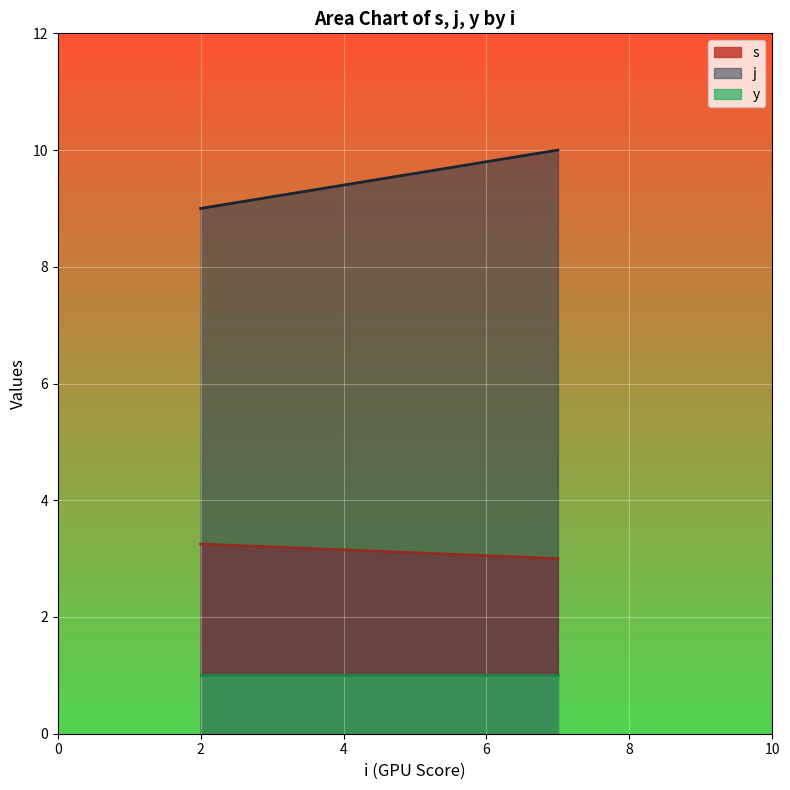

Rank the series by their average value, from lowest to highest.

y, s, j